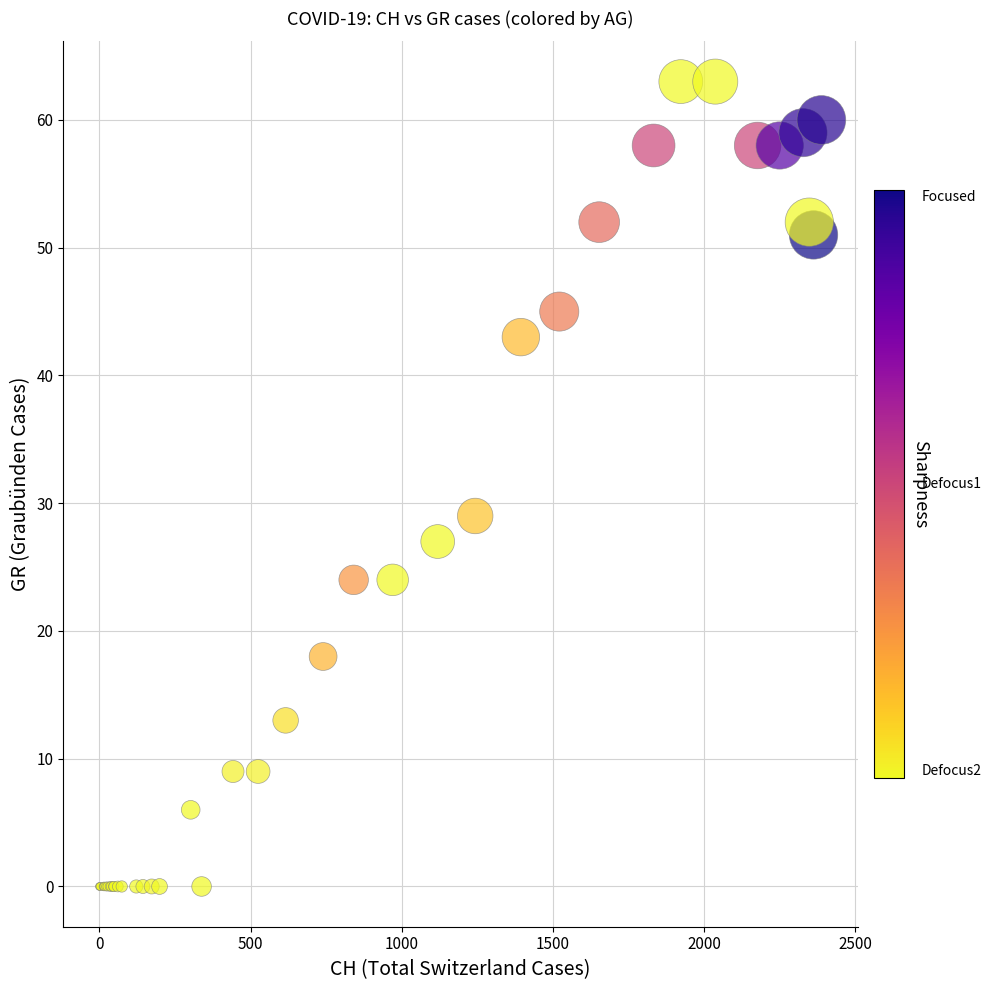

What Y value in the scatter plot is closest to 31?

29